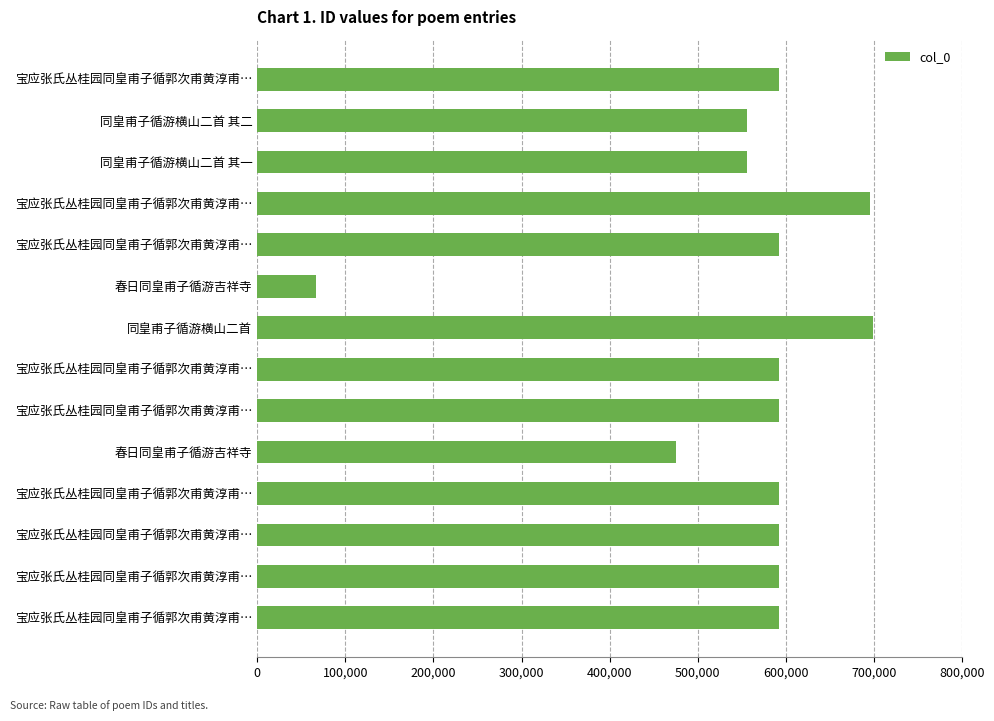

How many distinct data groups are displayed?

1